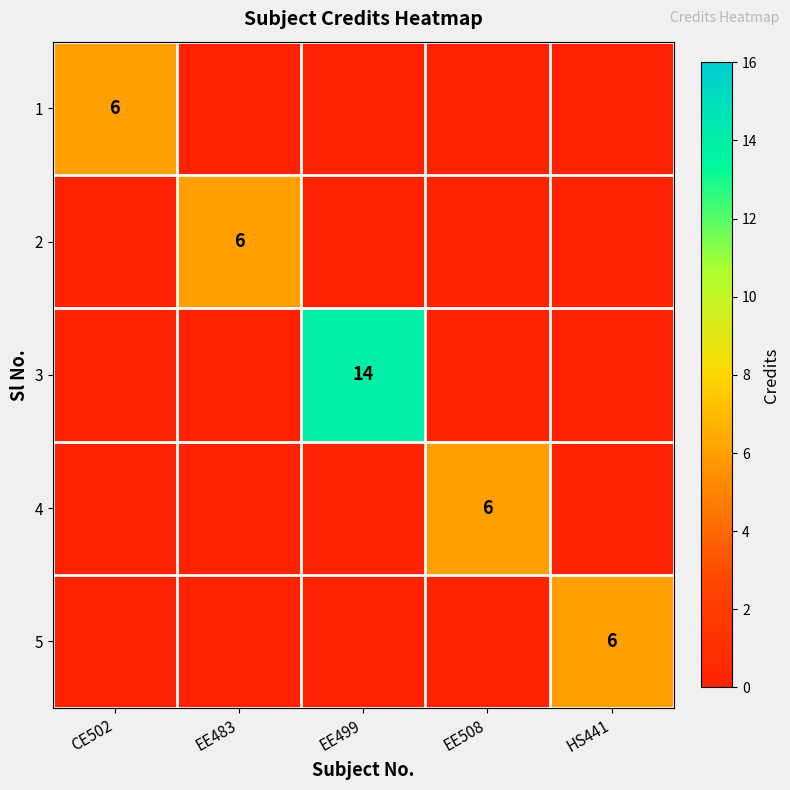

Is it true that 4 equals 6 at EE508?

True